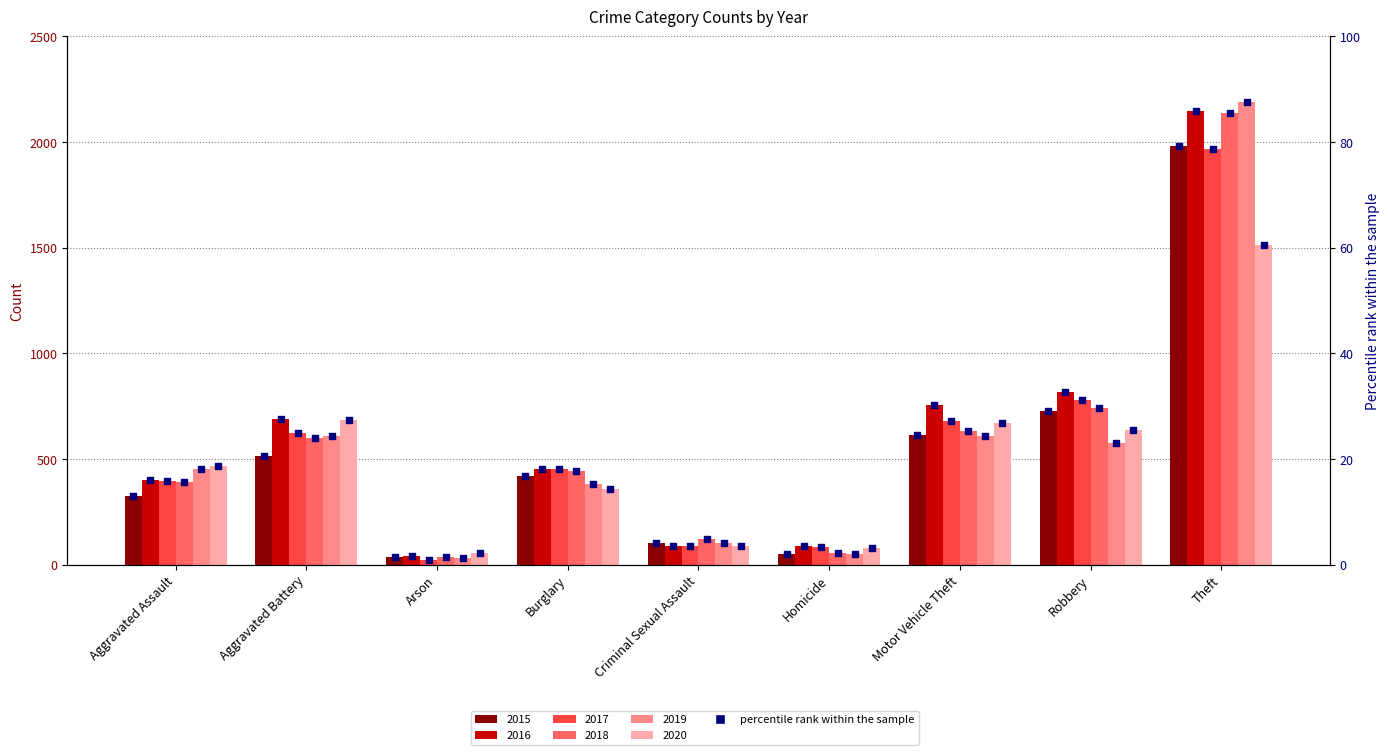

Approximately how many times larger is the value at Burglary compared to Homicide?

8.4